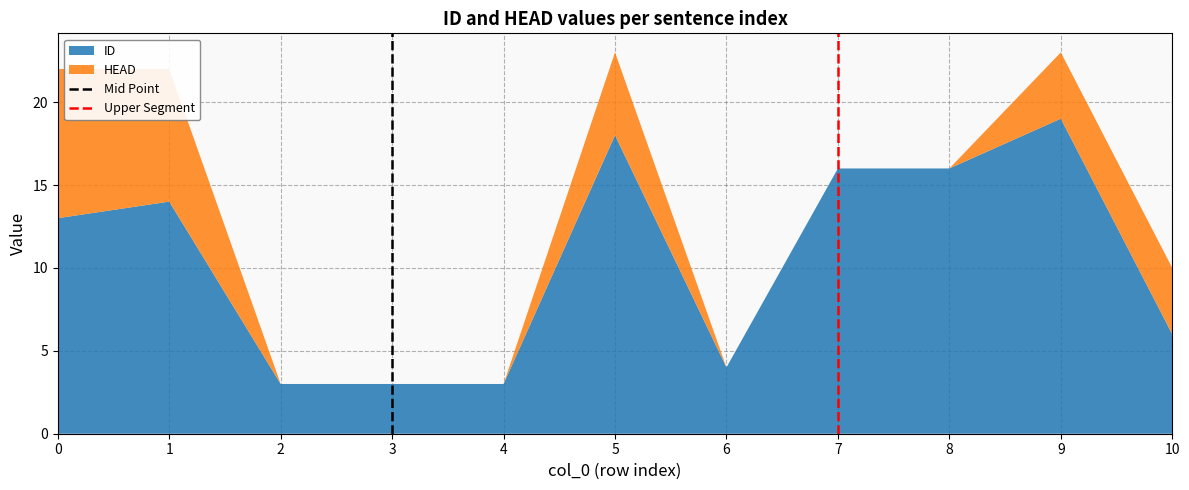

What is the lowest value of the ID series?

3